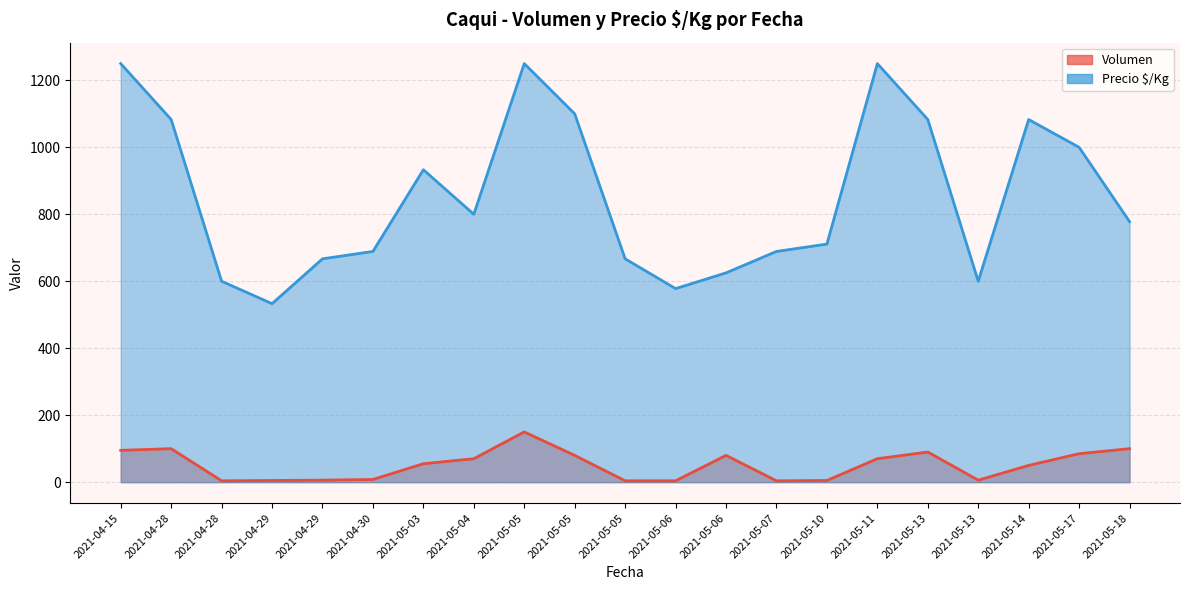

Is the value of Volumen at 2021-05-04 greater than the value of Precio $/Kg at 2021-05-03?

No